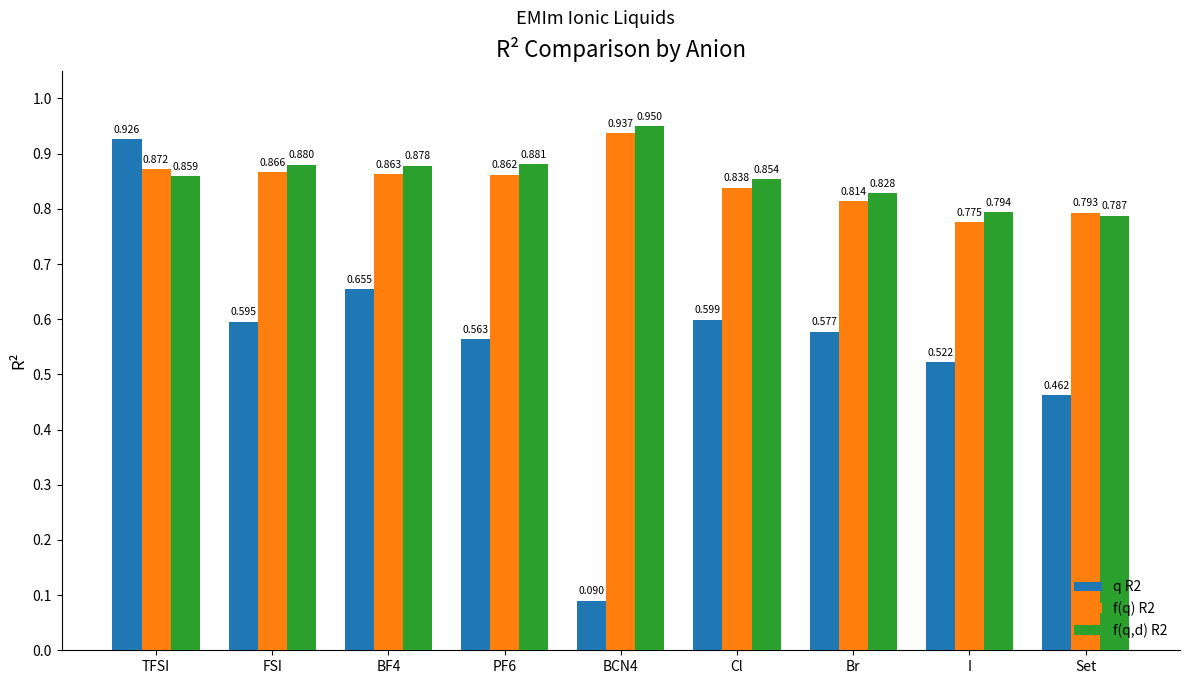

What is the label of the 9th bar from the left?

Set